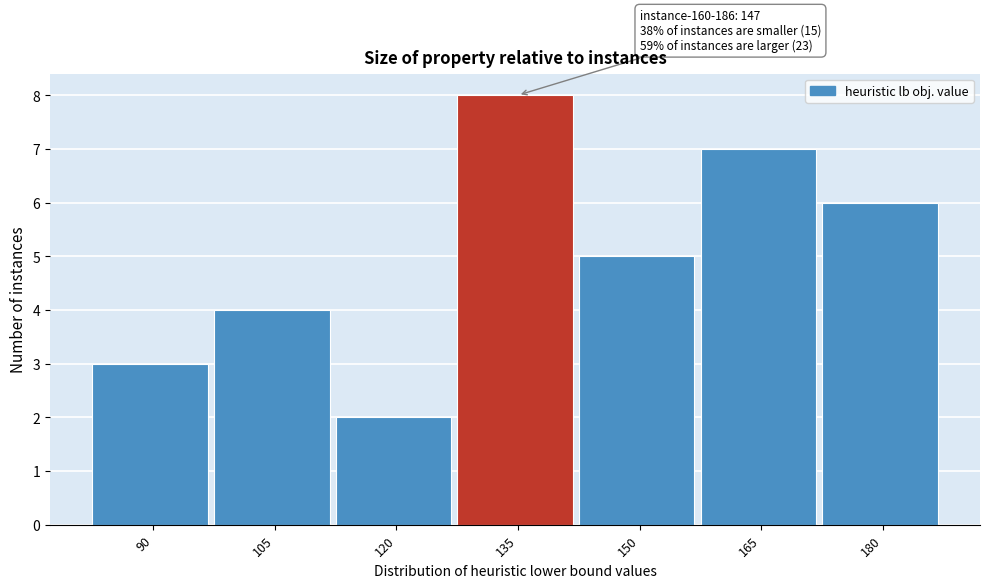

Reading left to right, list all the values displayed in this chart.

3	4	2	8	5	7	6